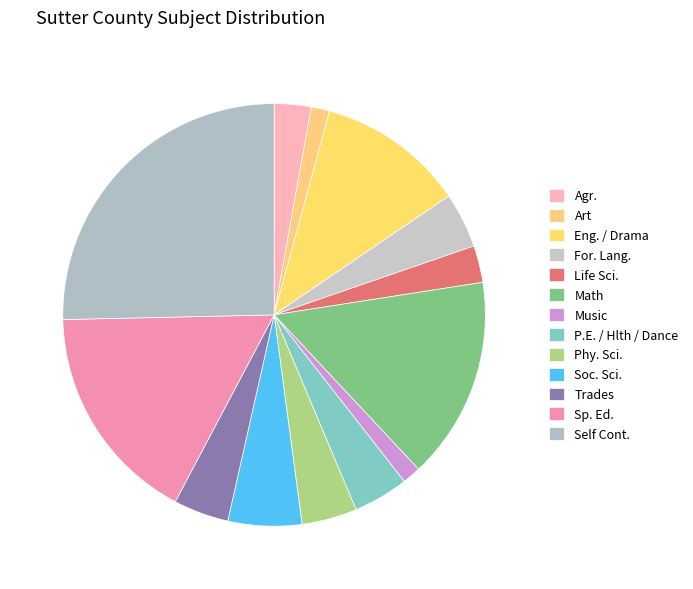

Is it true that Trades is 19% of the pie?

False